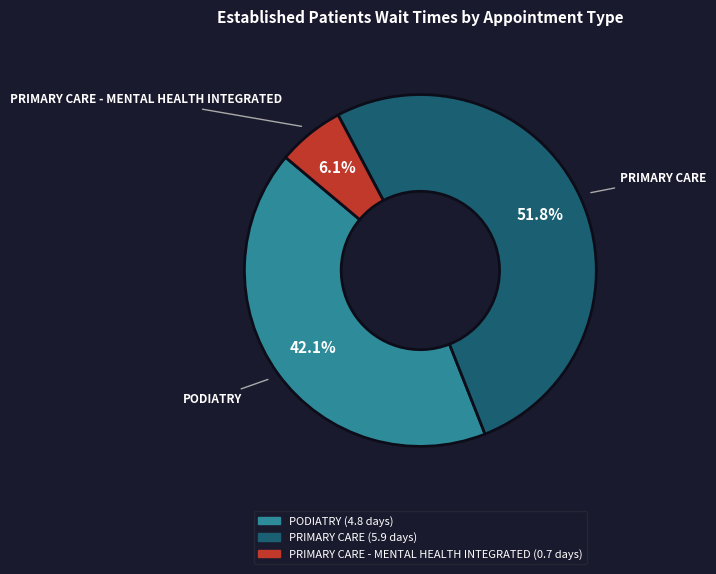

Is there any slice that represents more than half of the pie?

Yes